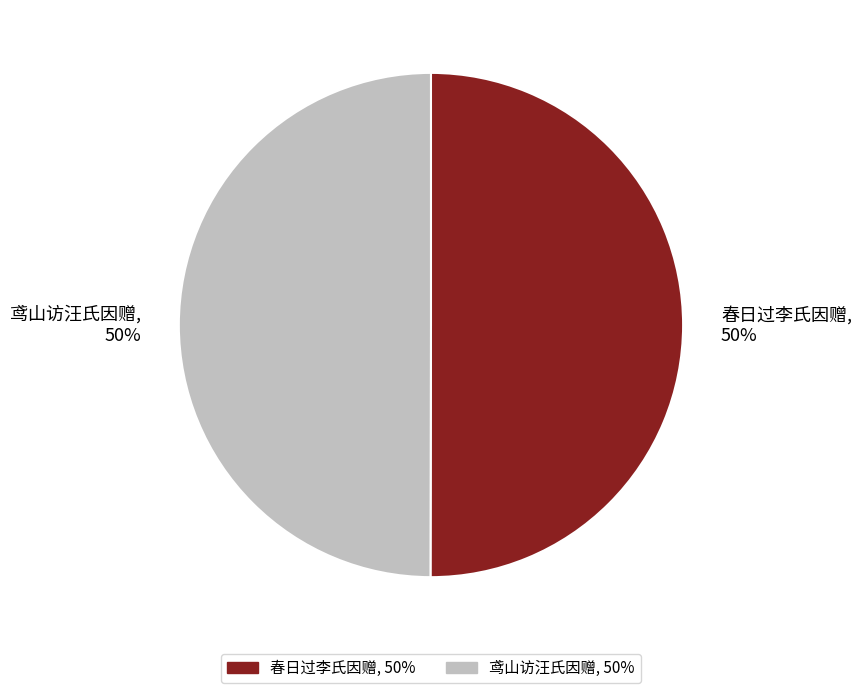

Is it true that 鸢山访汪氏因赠 is 36% of the pie?

False